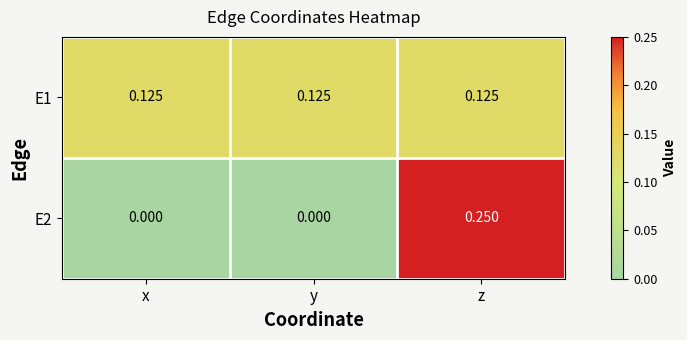

At which label does E2 reach its peak?

z